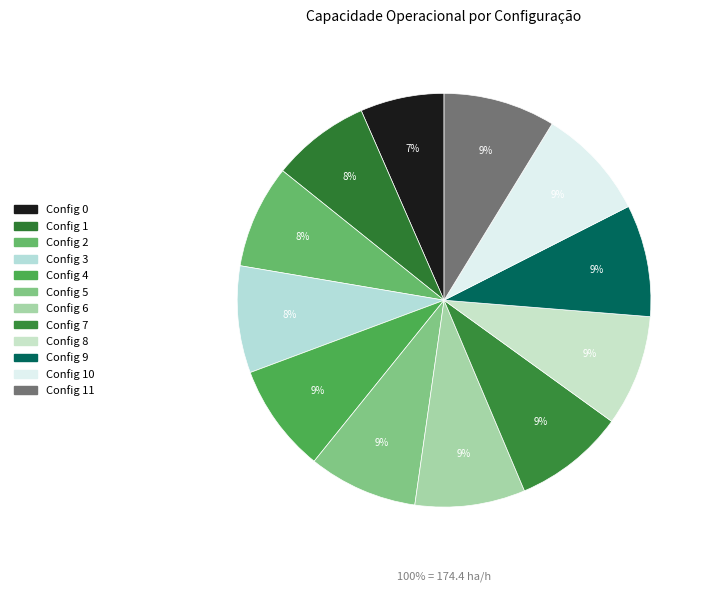

What is the ratio of the value at 9 to the value at 5?

1.0